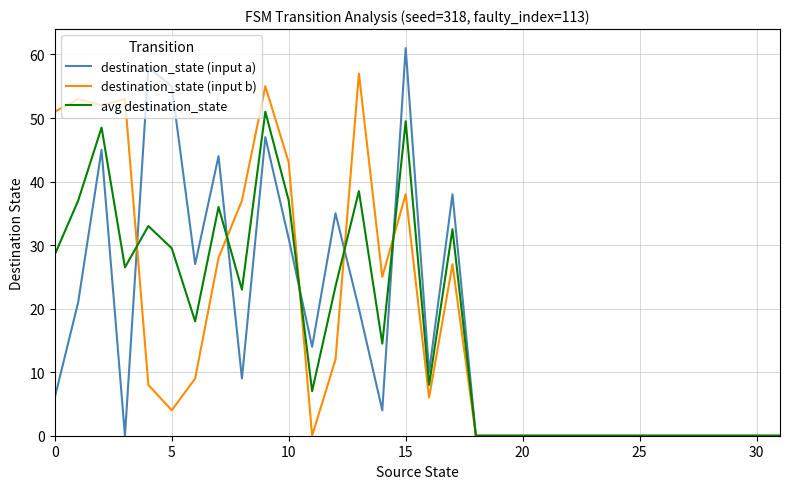

How many series are shown in this chart?

3